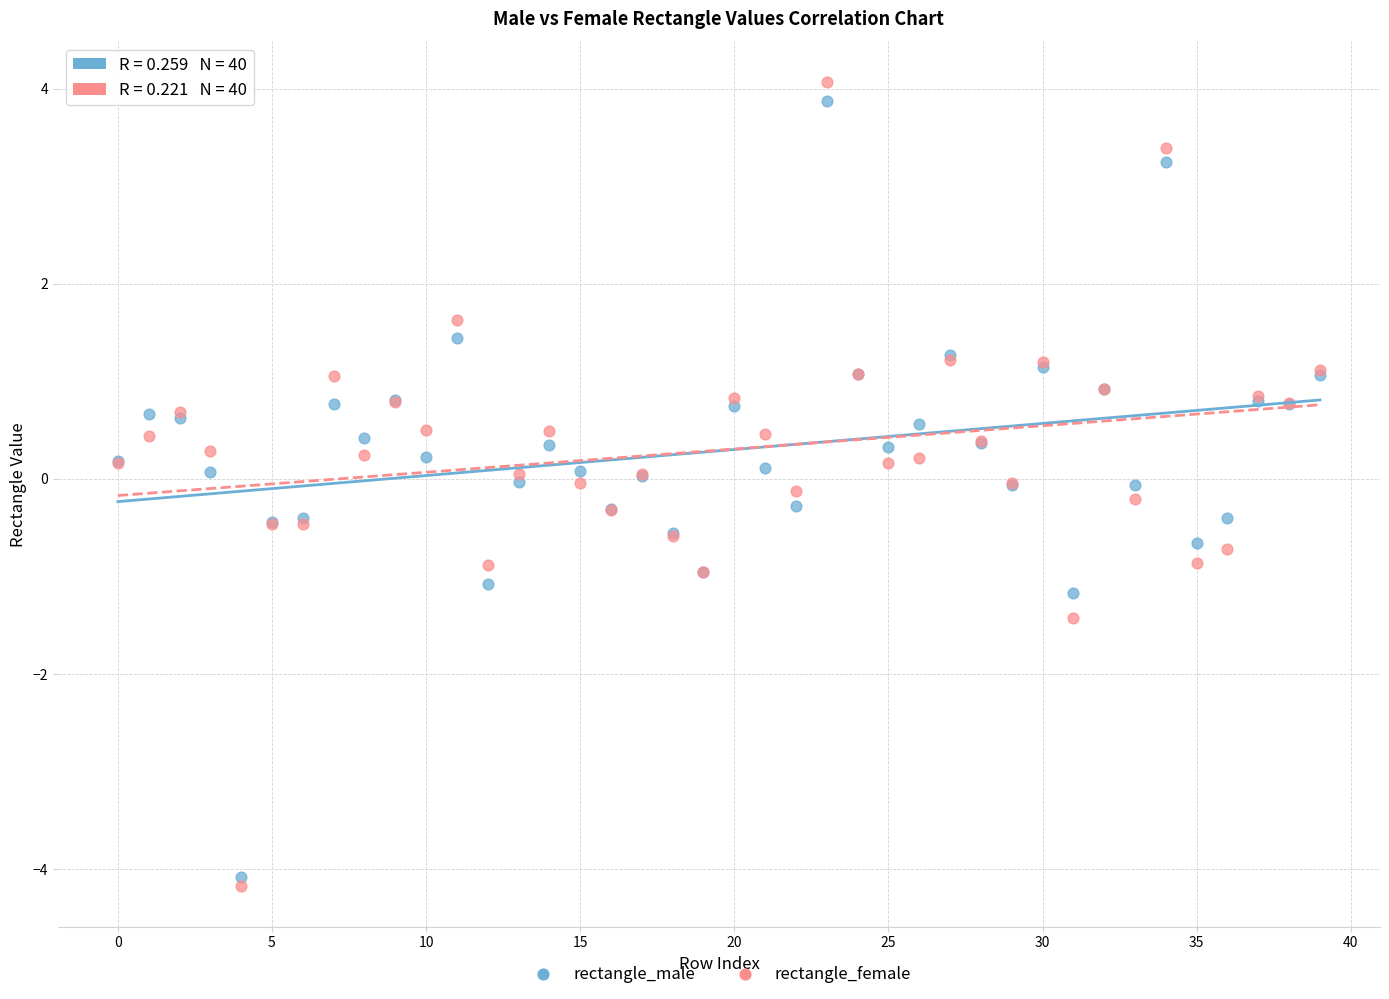

Which series has the widest spread of Y values?

rectangle_female